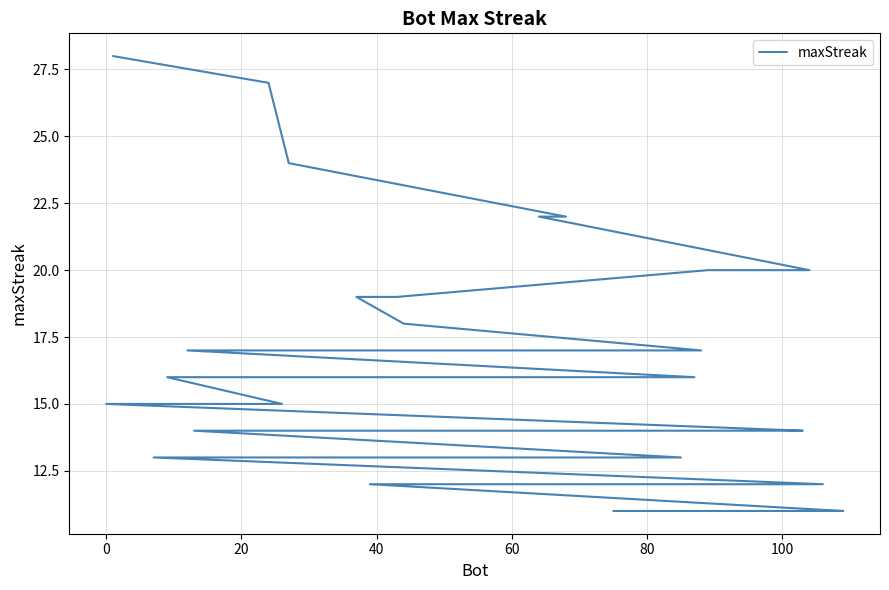

Reading right to left, transcribe all the data shown in this chart.

11	11	11	11	12	12	12	12	12	12	12	13	13	13	14	14	14	14	14	14	15	15	15	15	15	16	16	17	17	17	18	19	19	20	20	22	22	24	27	28